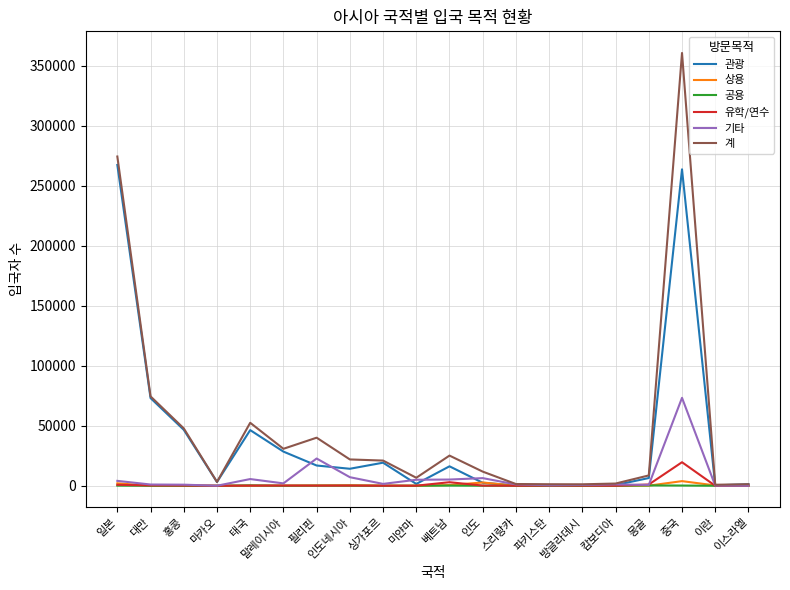

Which category has the highest value across all series?

중국